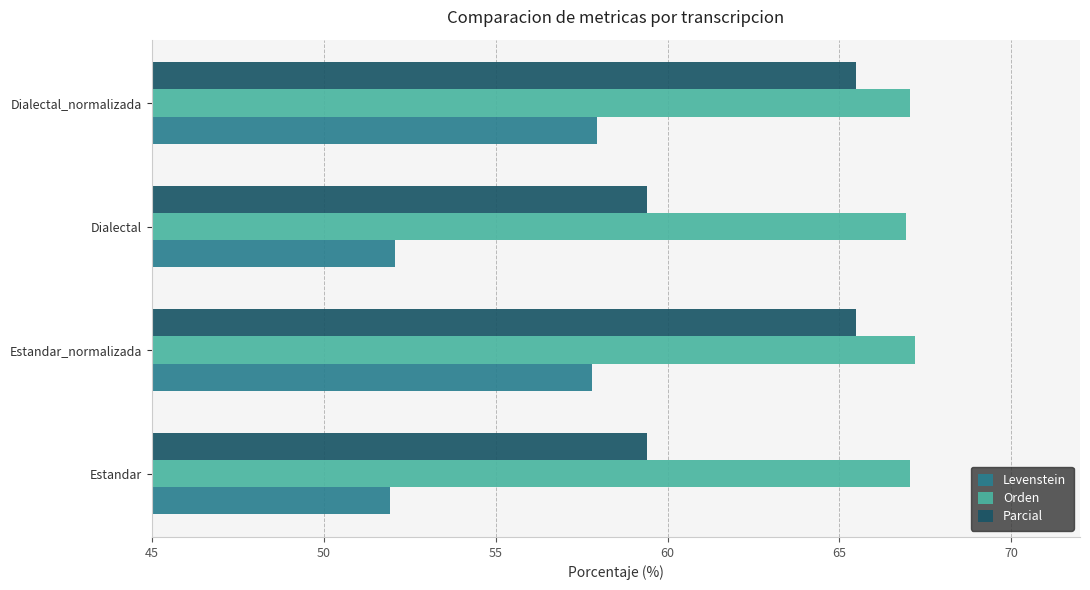

What value does the Orden series have at Dialectal_normalizada?

67.1